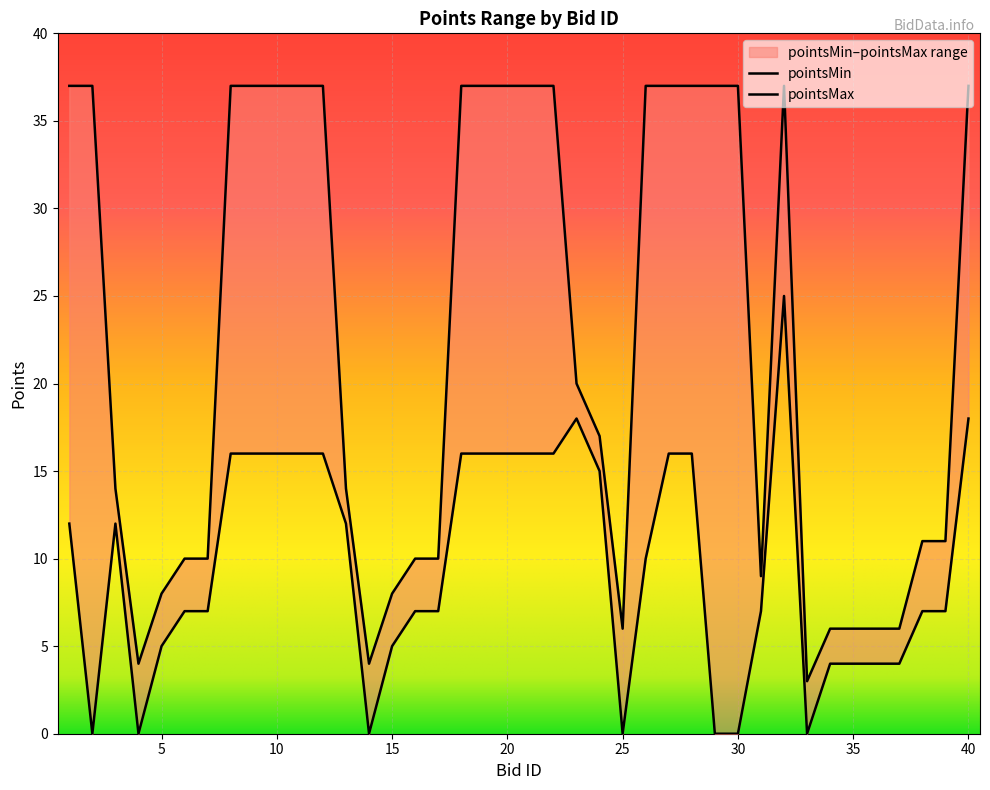

True or false: pointsMax and pointsMin intersect in this chart.

False